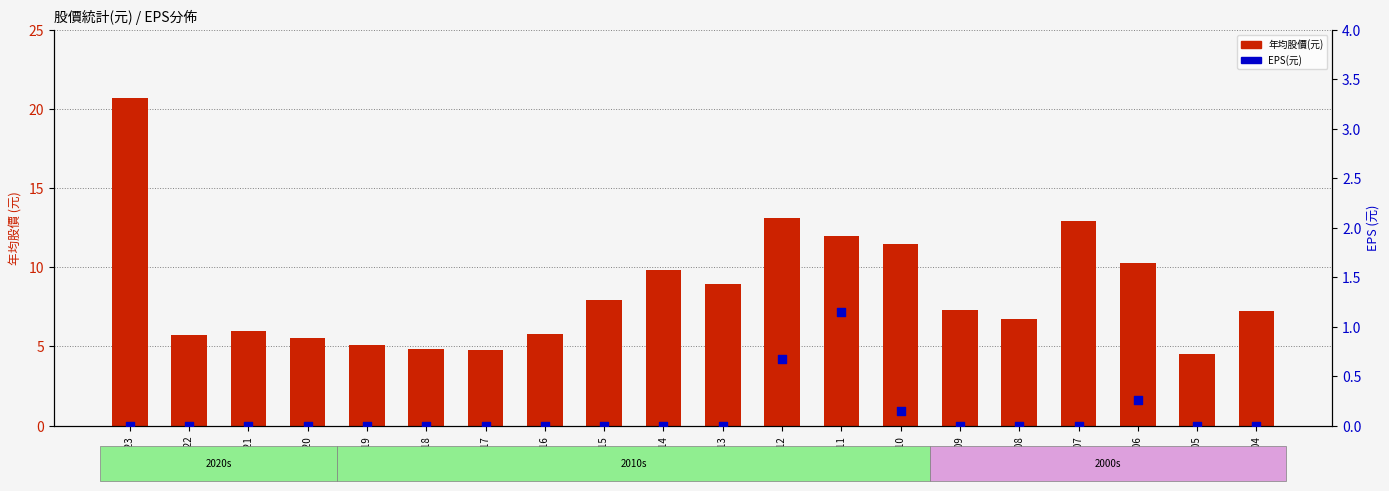

Which series reaches the maximum Y coordinate?

年均股價(元)